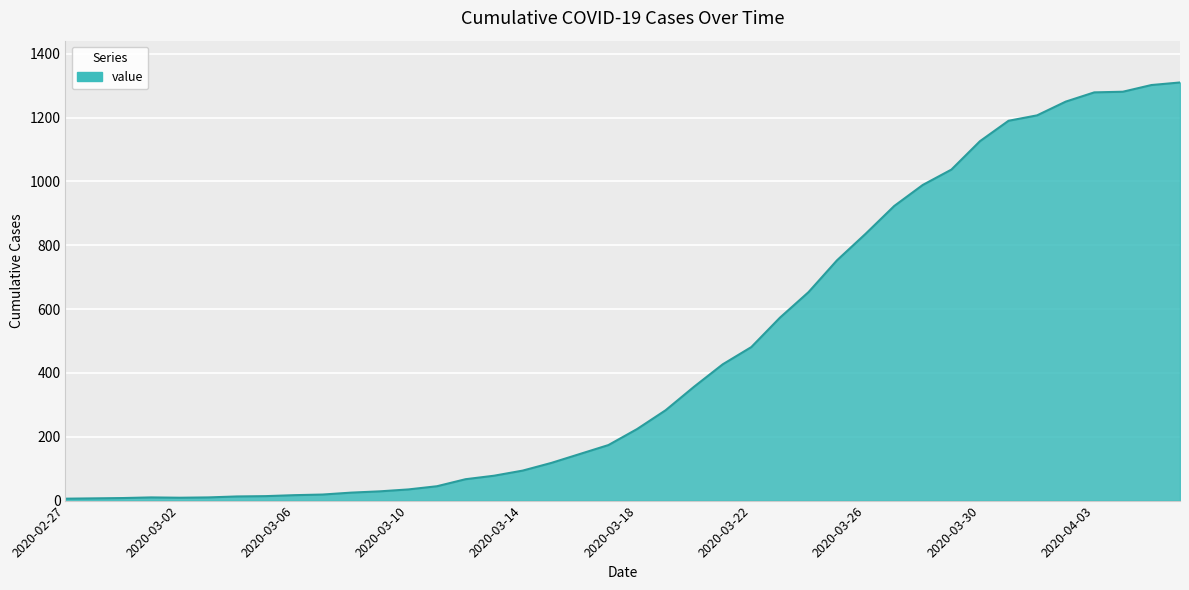

What is the maximum value shown in the chart?

1310